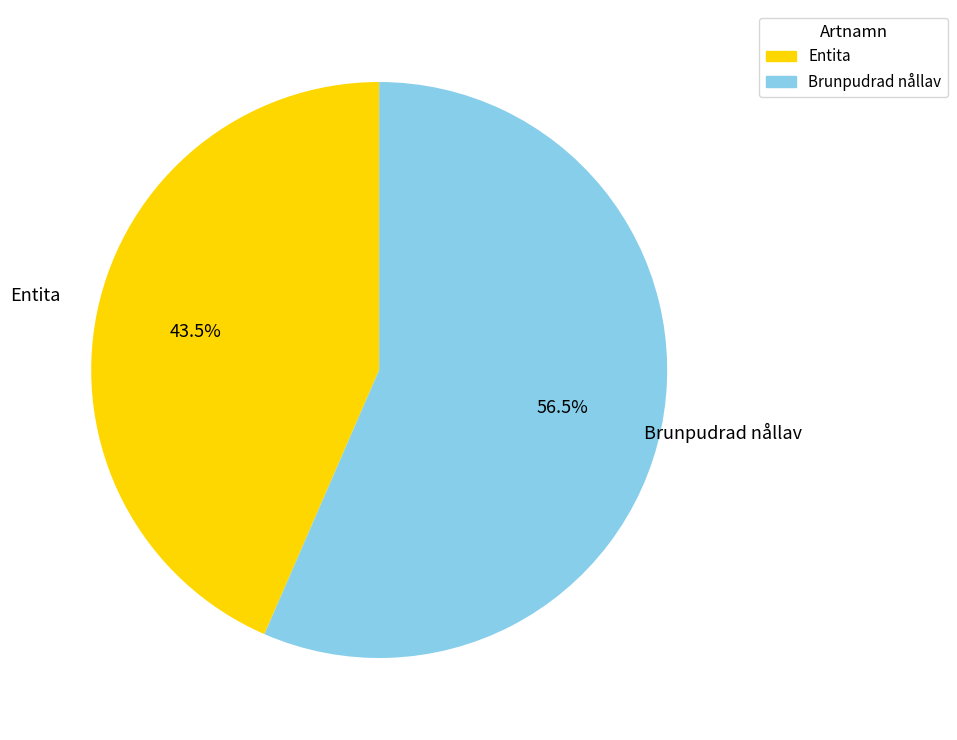

Is it true that Brunpudrad nållav is 44% of the pie?

False